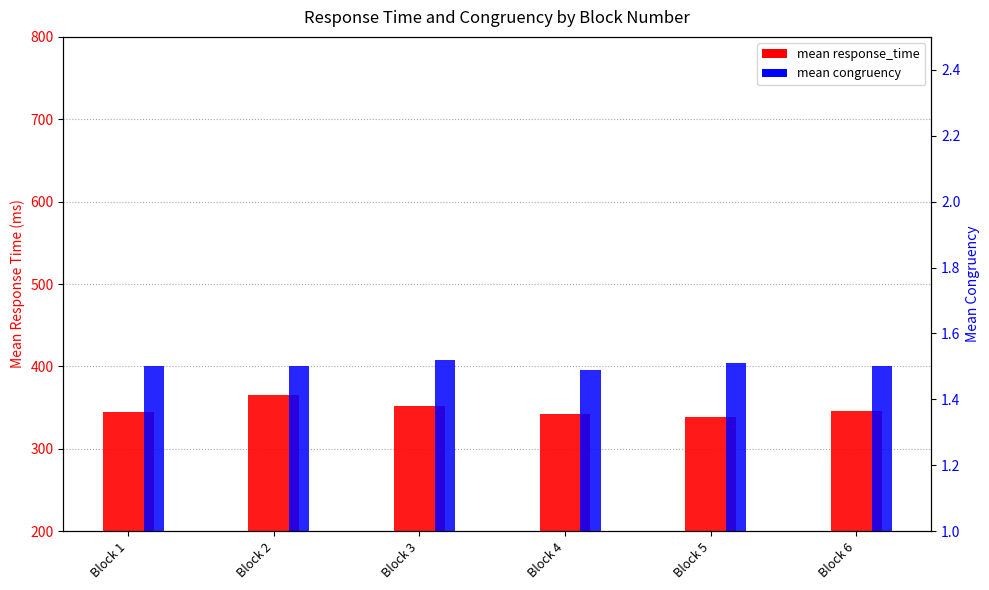

Which category has the highest value across all series?

Block 2